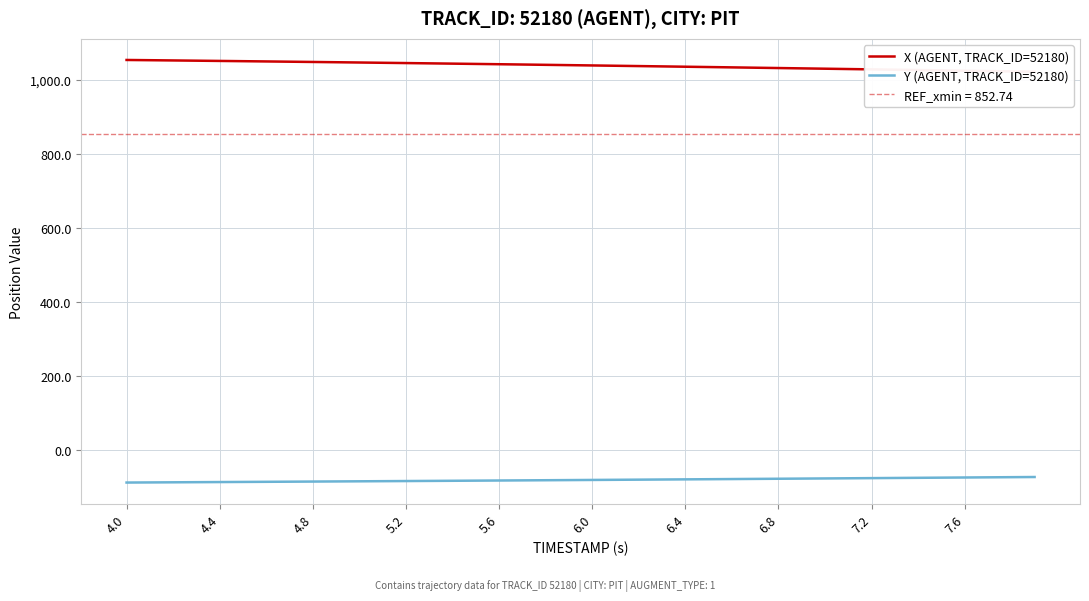

True or false: Y (AGENT, TRACK_ID=52180) and X (AGENT, TRACK_ID=52180) cross at least once.

False